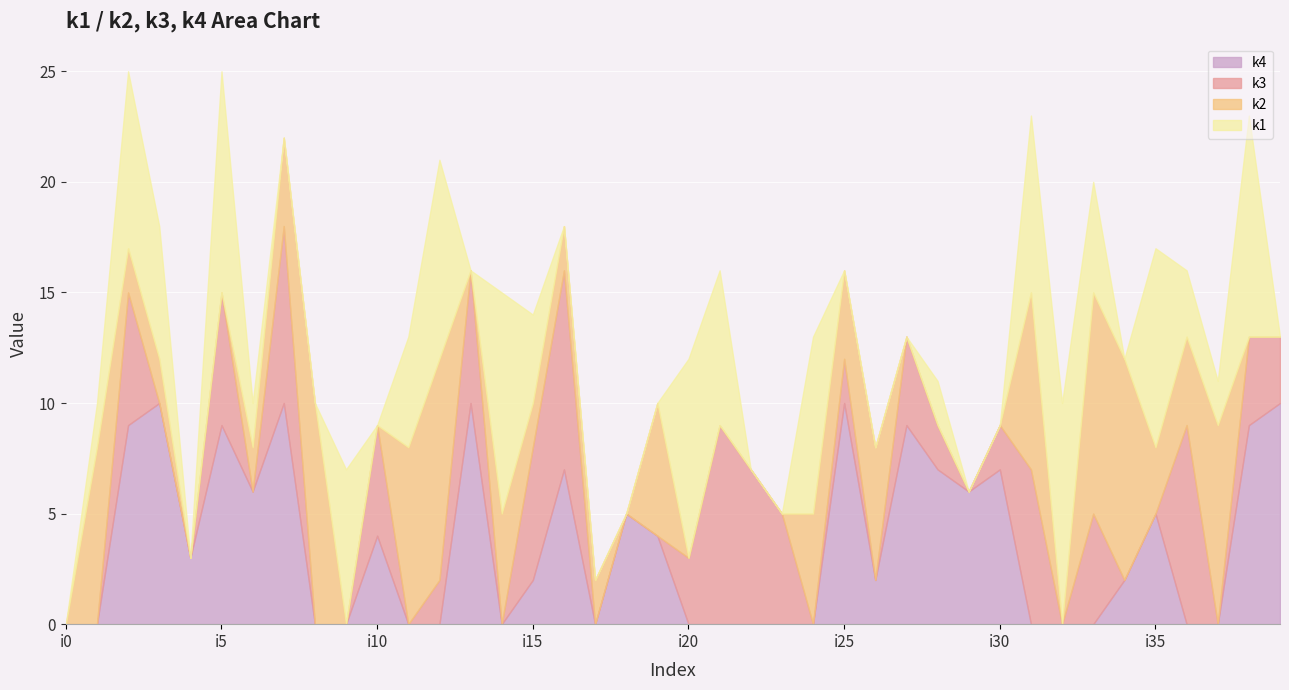

True or false: k2 has more than 1 points higher than both neighbors.

True